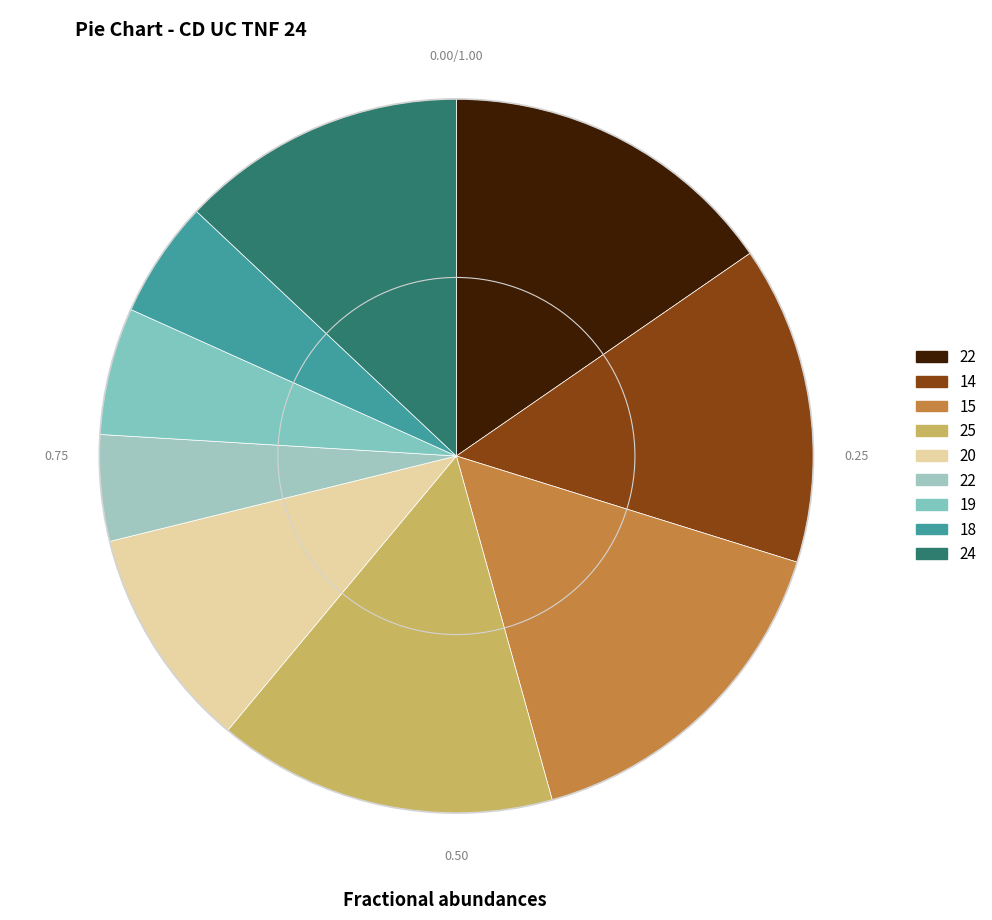

How many segments does this pie chart have?

9